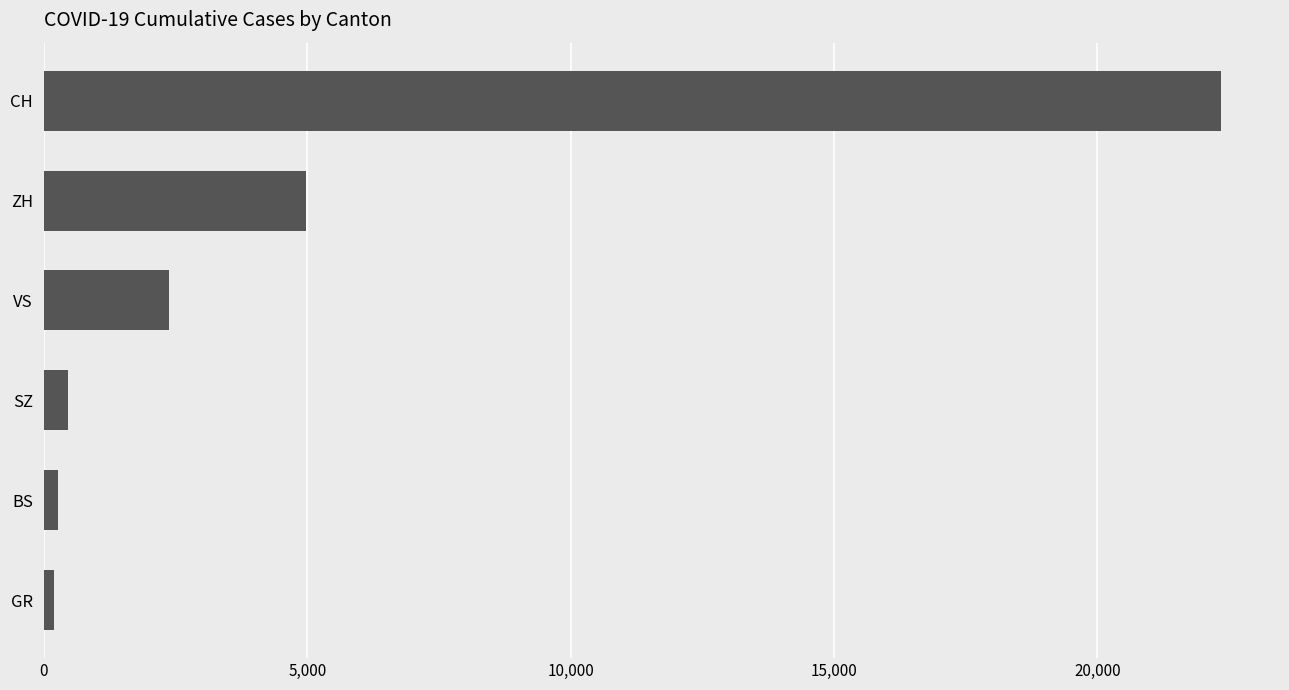

Which has a higher value, ZH or SZ?

ZH